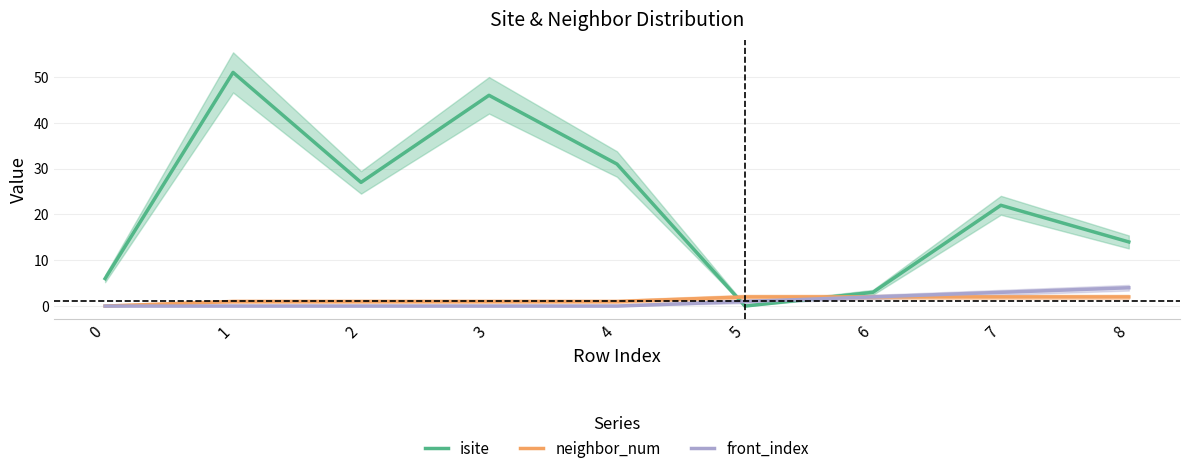

How many data points in isite are above 22?

4